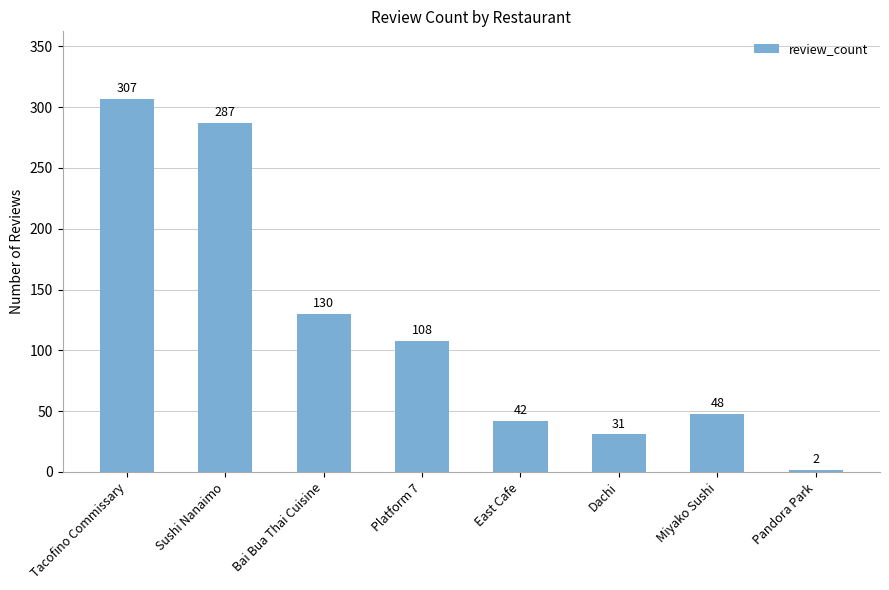

Is it true that the value at Bai Bua Thai Cuisine is 201?

False